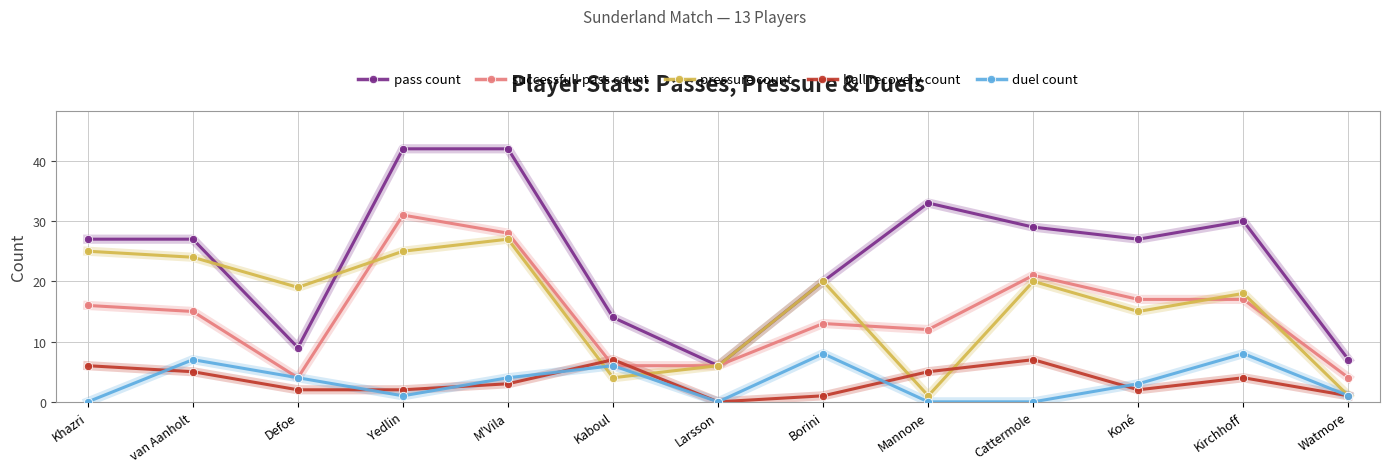

Is the value of successfull pass count at Mannone greater than the value of pass count at Mannone?

No